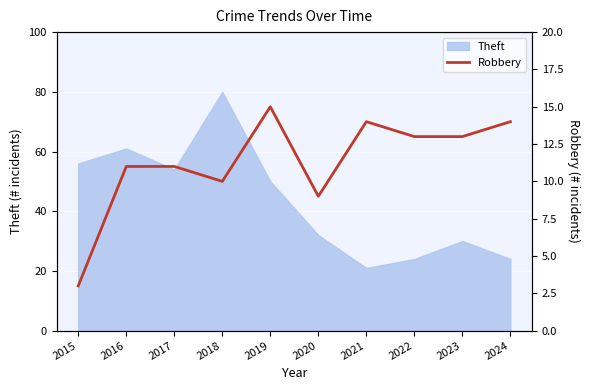

What is the maximum value for Theft?

80